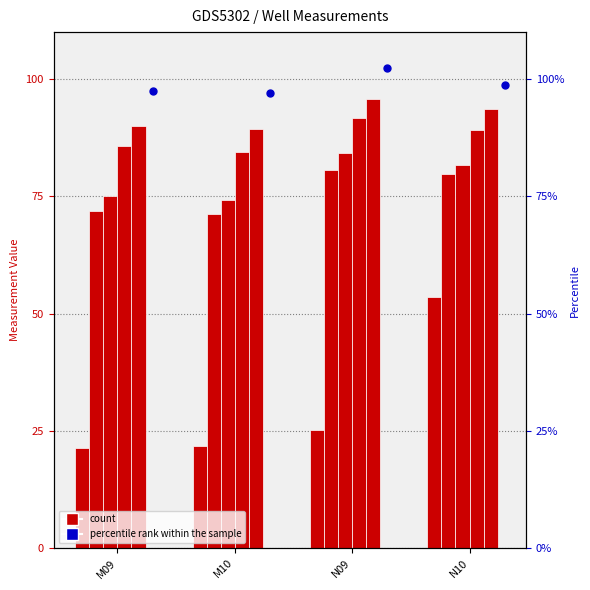

What is the total value across all series at M09?

118.8